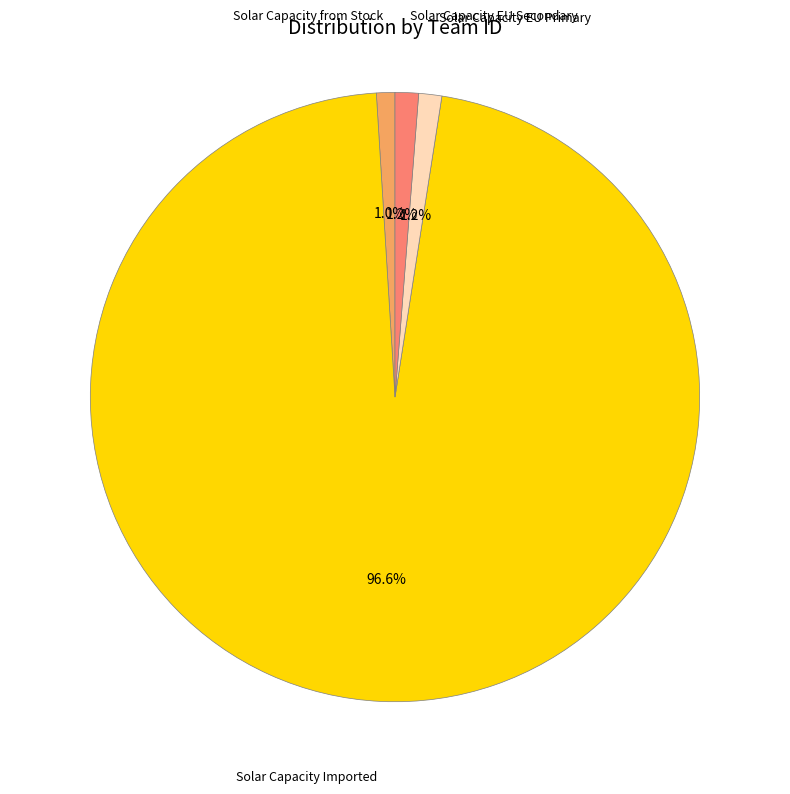

What is the total percentage of Solar Capacity Imported and Solar Capacity EU Secondary?

97.8%